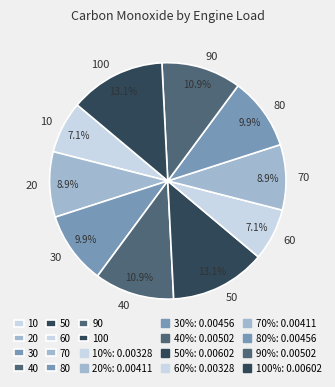

Is it true that 90 is 11% of the pie?

True